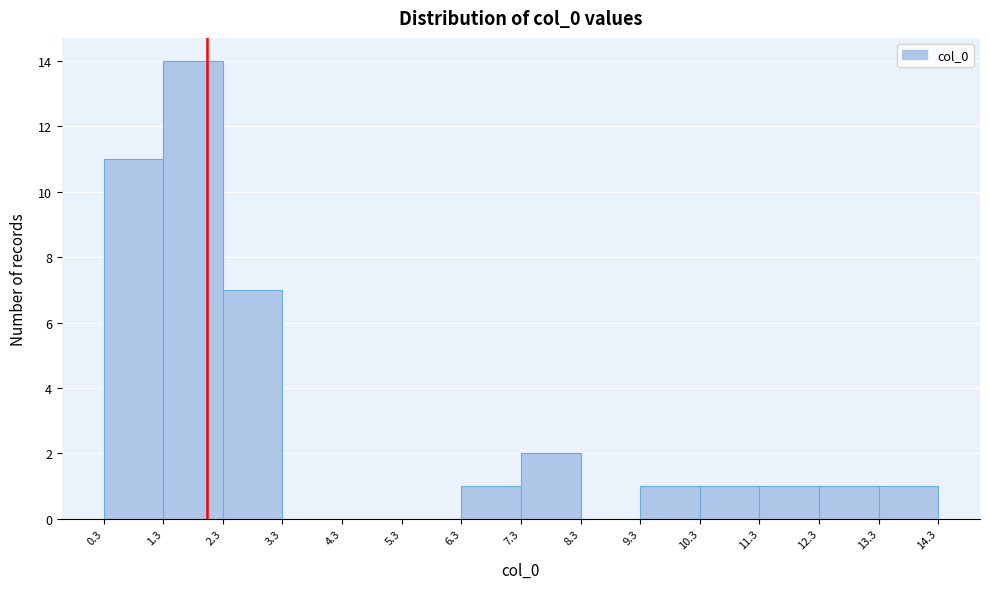

Reading left to right, list every bar in this chart as the range it spans on the x-axis followed by its height. The values are not printed on the chart, so give them approximately, as read against the axis.

0.3 to 1.3: 11
1.3 to 2.3: 14
2.3 to 3.3: 7
3.3 to 4.3: 0
4.3 to 5.3: 0
5.3 to 6.3: 0
6.3 to 7.3: 1
7.3 to 8.3: 2
8.3 to 9.3: 0
9.3 to 10.3: 1
10.3 to 11.3: 1
11.3 to 12.3: 1
12.3 to 13.3: 1
13.3 to 14.3: 1